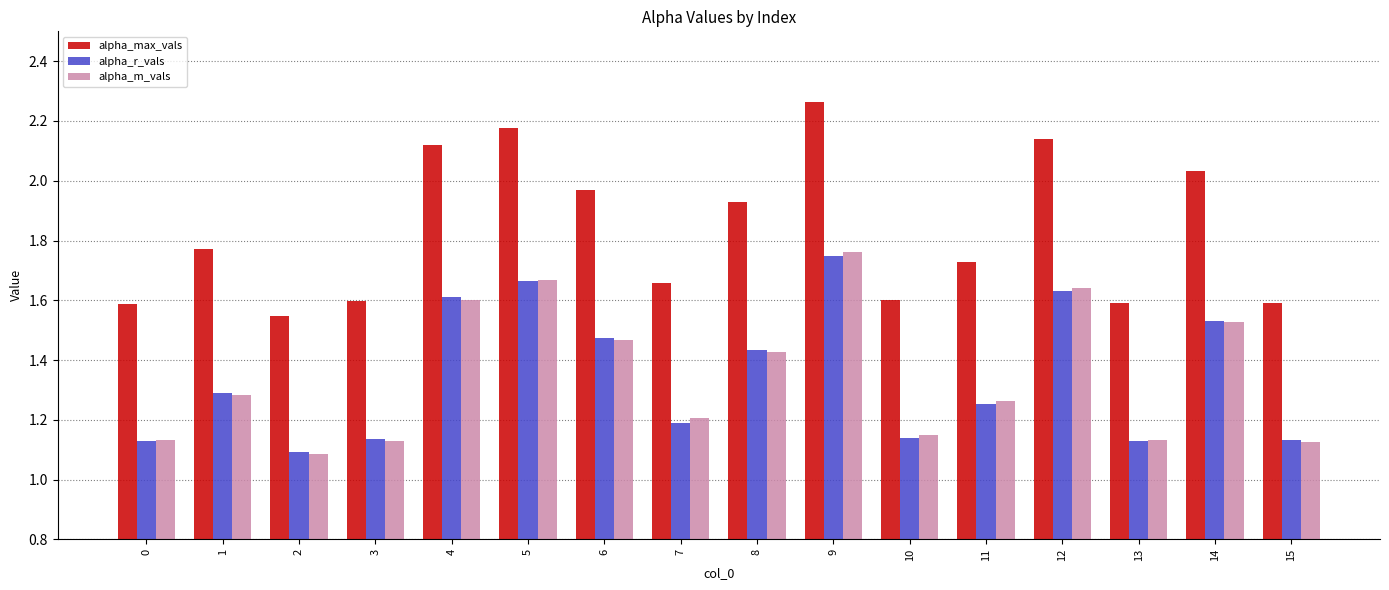

Which series has the largest total across all categories?

alpha_max_vals